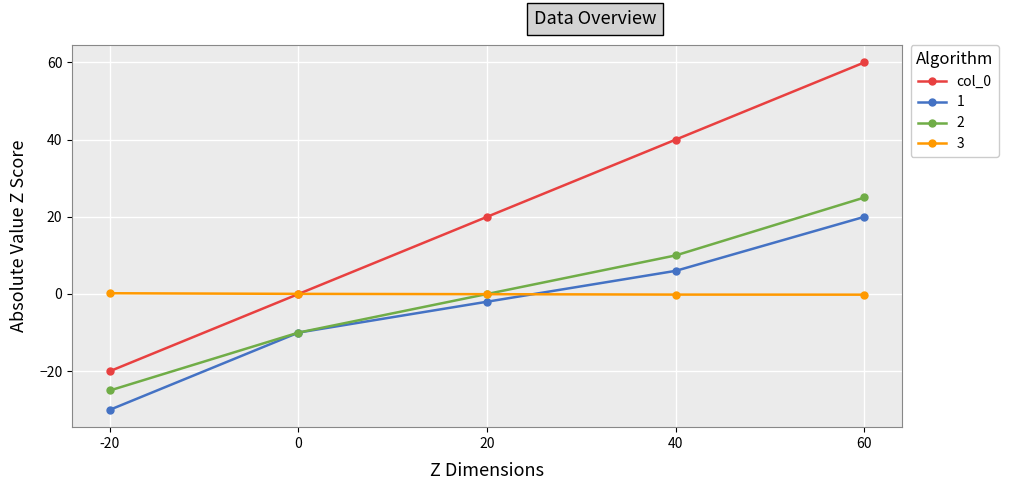

How many lines are shown in the chart?

4